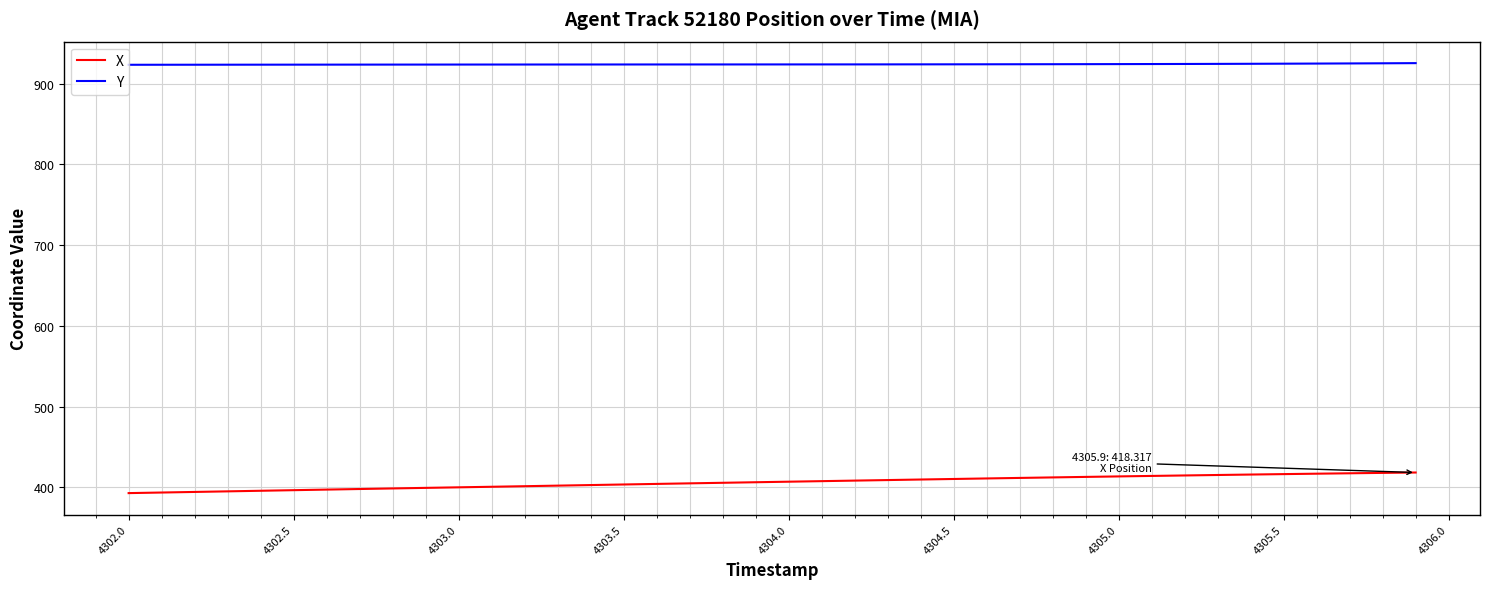

Rank the series by their maximum value, from highest to lowest.

Y, X